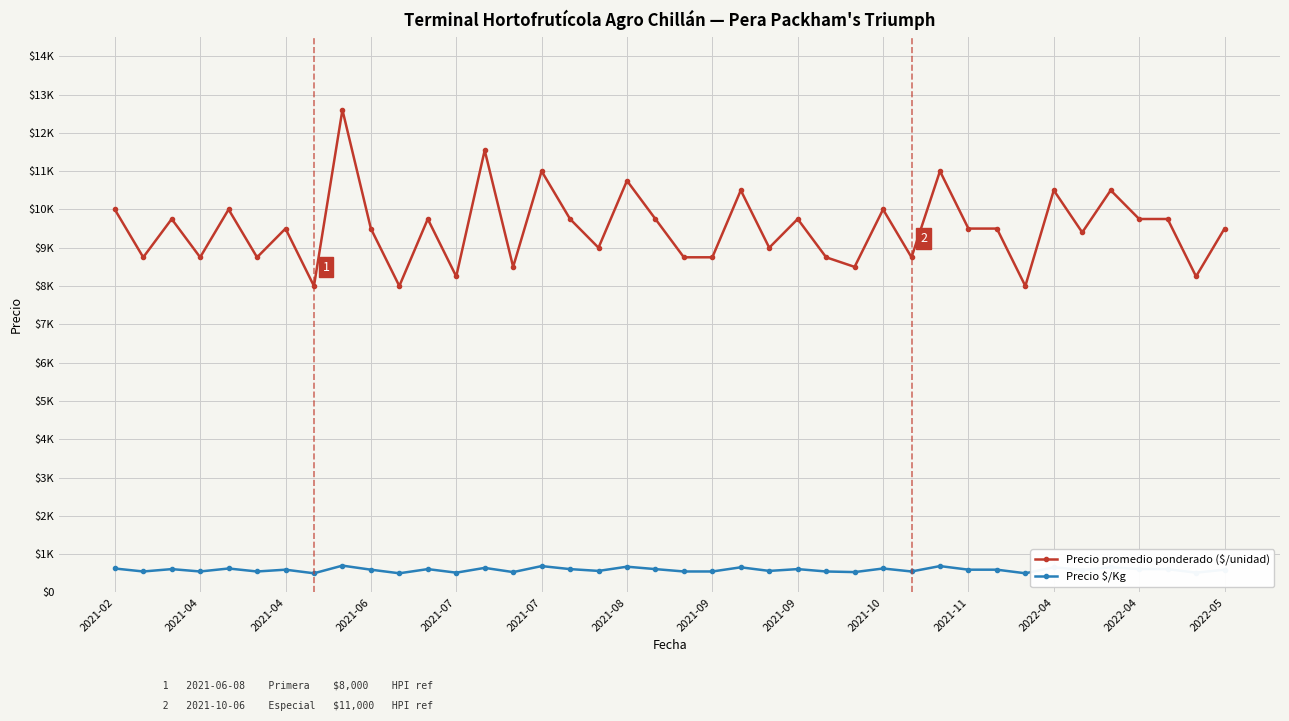

Is this an area chart (filled region under the line)?

No